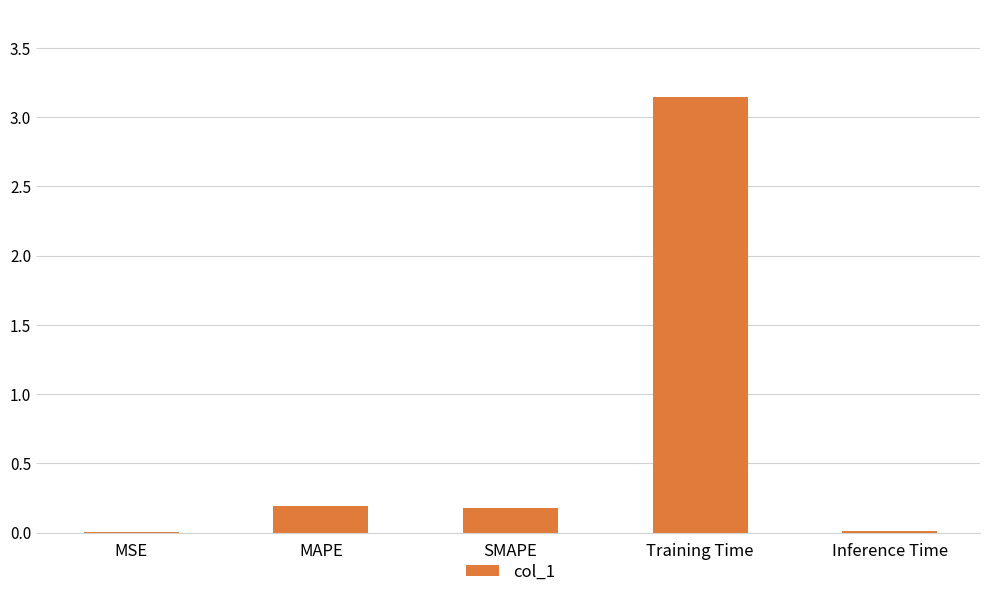

Count the number of data series in this chart.

1